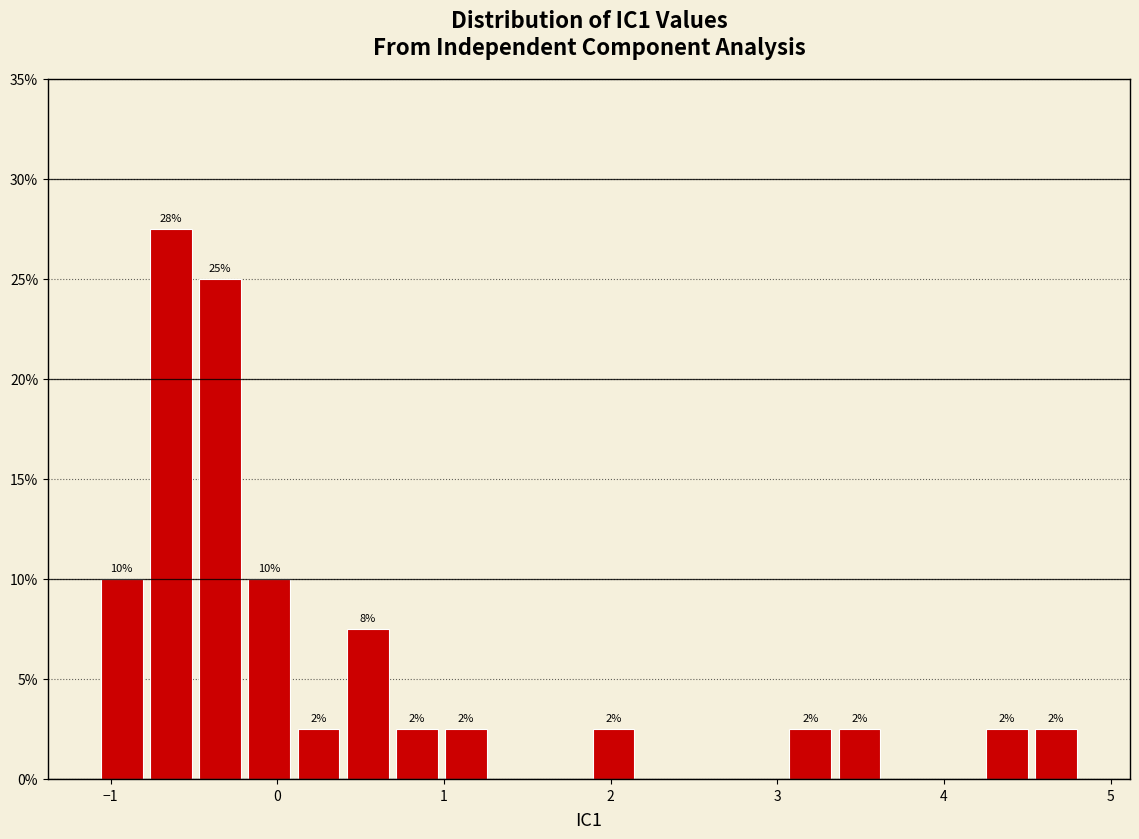

Around what value on the x-axis is the tallest bar? Give the approximate position of its centre, as read against the axis.

-0.6